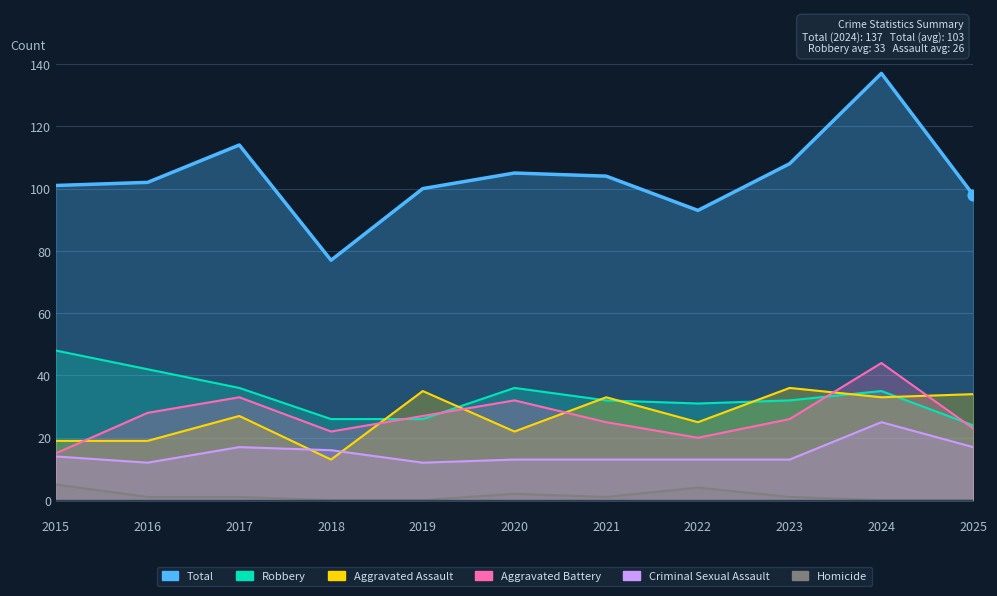

At which category is the sum across all series the highest?

2024